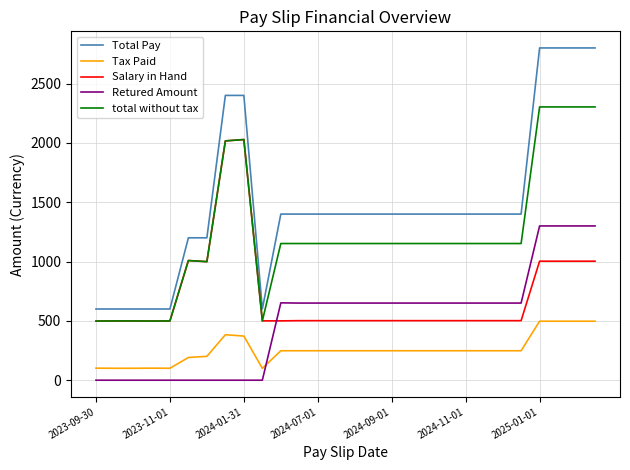

What is the maximum value shown in the chart?

2800.0